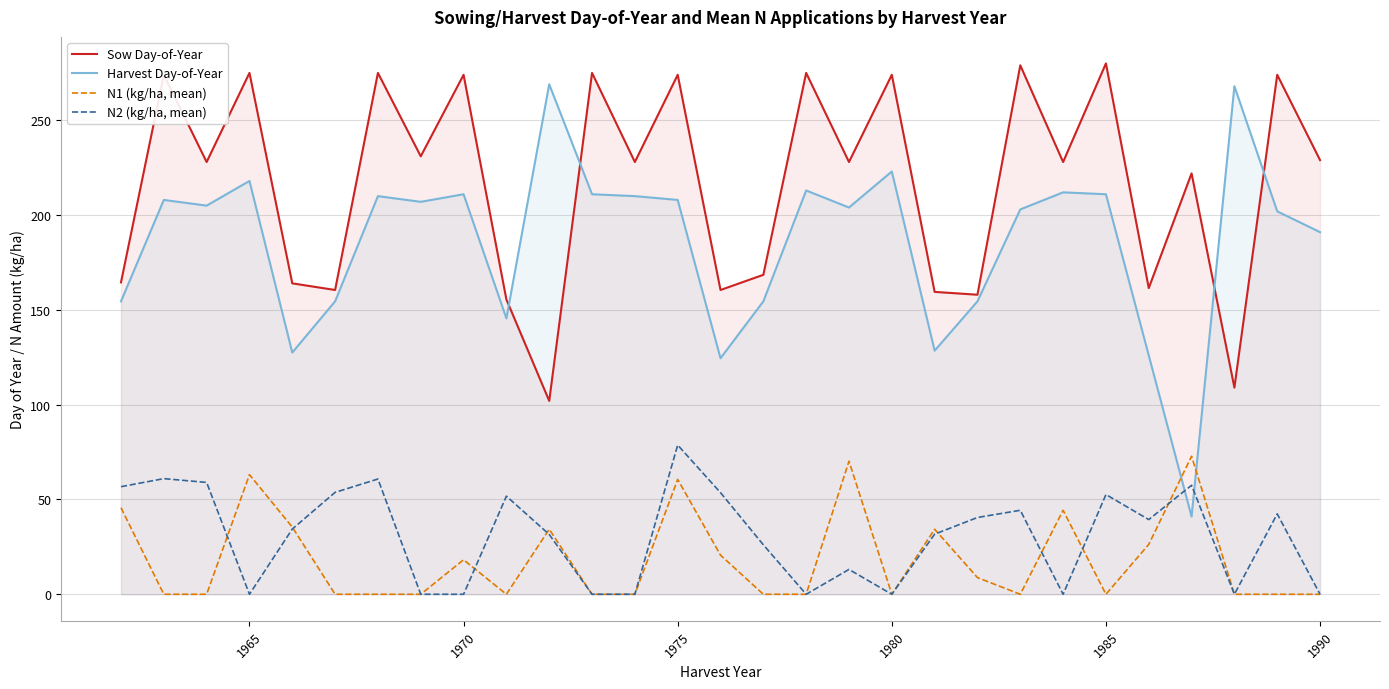

True or false: N2 (kg/ha, mean) and Sow Day-of-Year intersect in this chart.

False